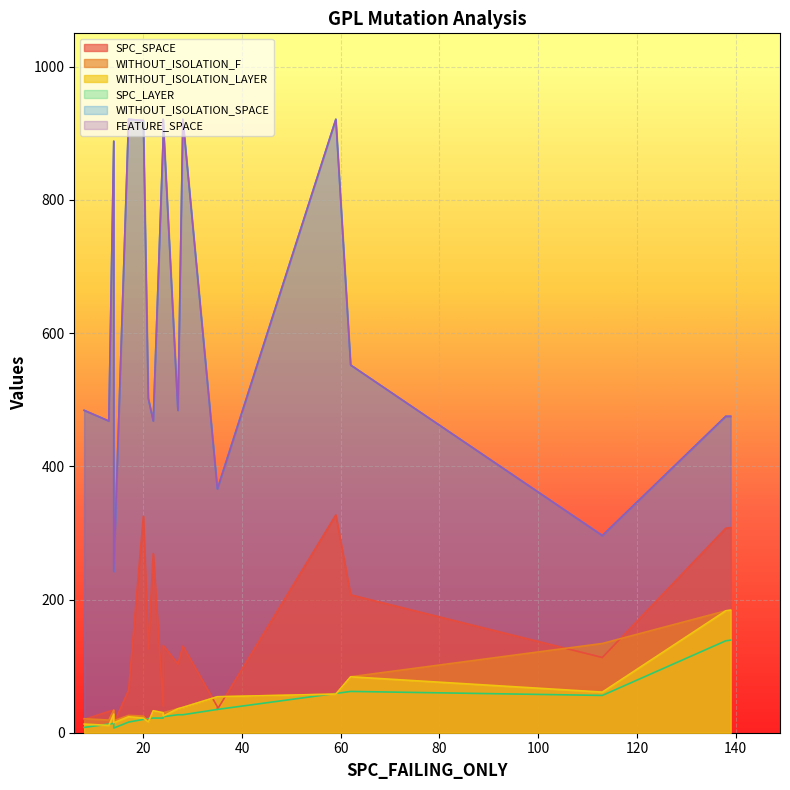

At how many categories does at least one series exceed 830?

7